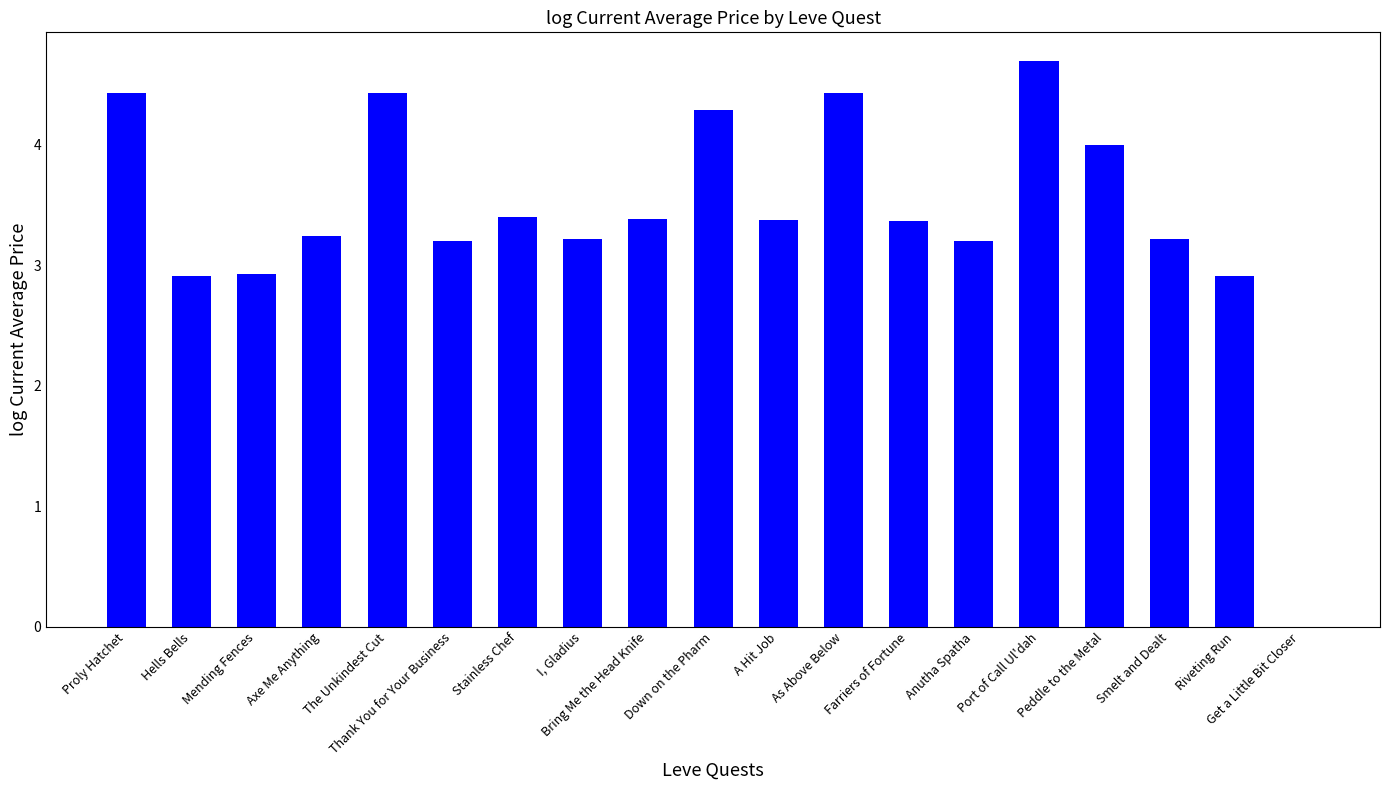

Read the value at Thank You for Your Business.

3.2